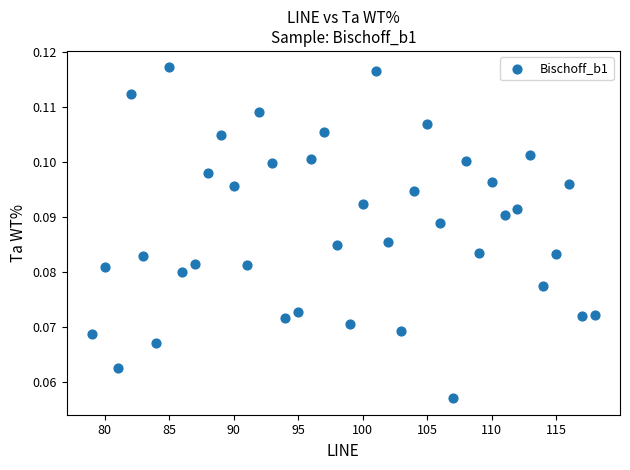

What is the range of X values (max minus min)?

39.0